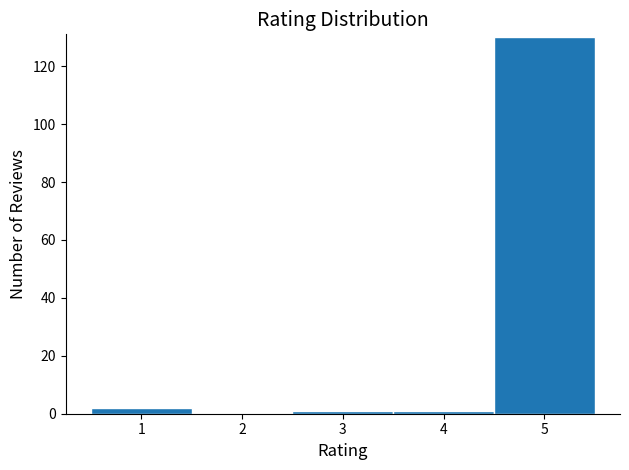

Which range on the x-axis has the tallest bar?

4.5 to 5.5